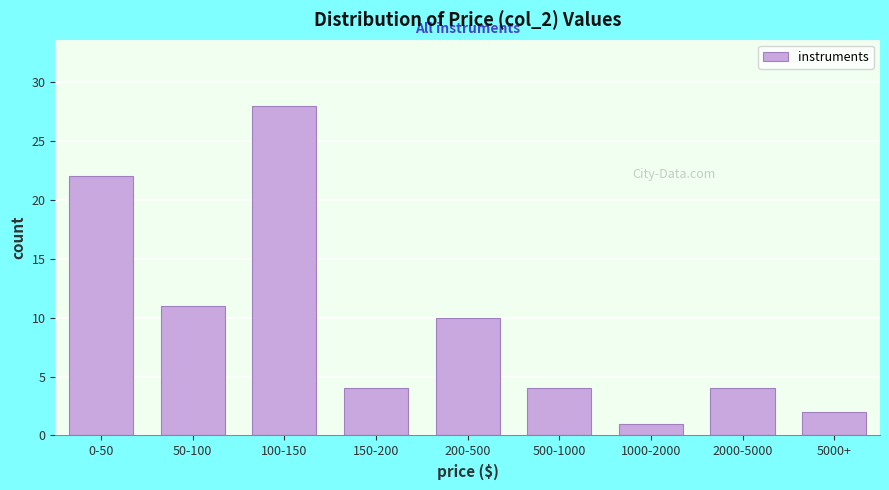

Reading right to left, extract all data points from this chart.

5000+=2	2000-5000=4	1000-2000=1	500-1000=4	200-500=10	150-200=4	100-150=28	50-100=11	0-50=22